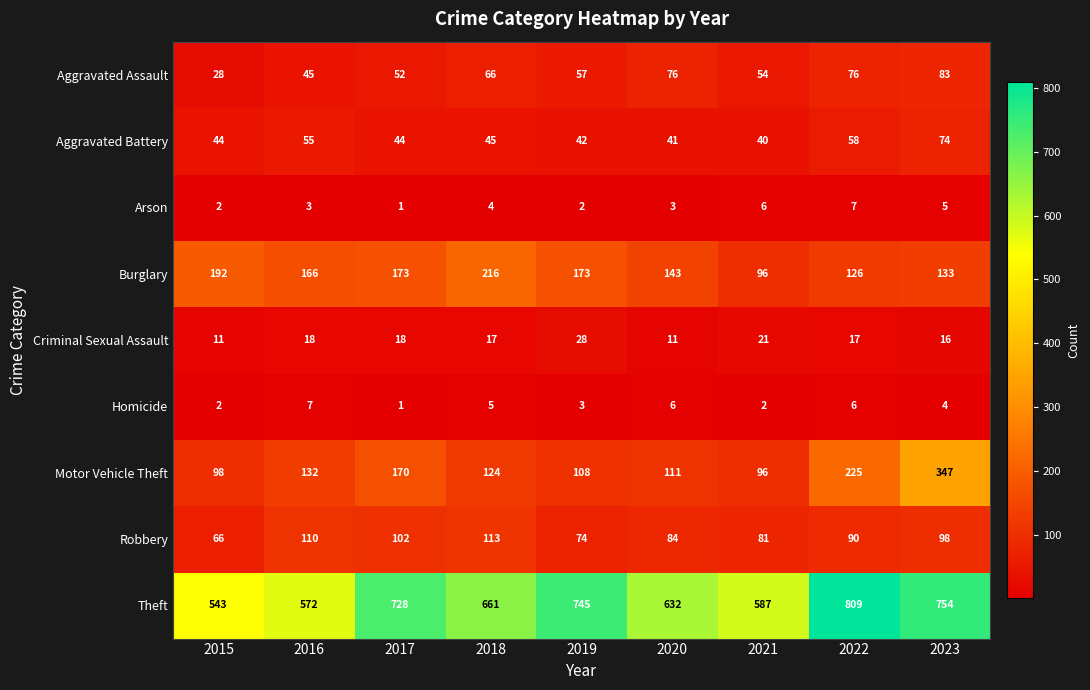

What is the difference between the maximum and minimum values in the Arson series?

6